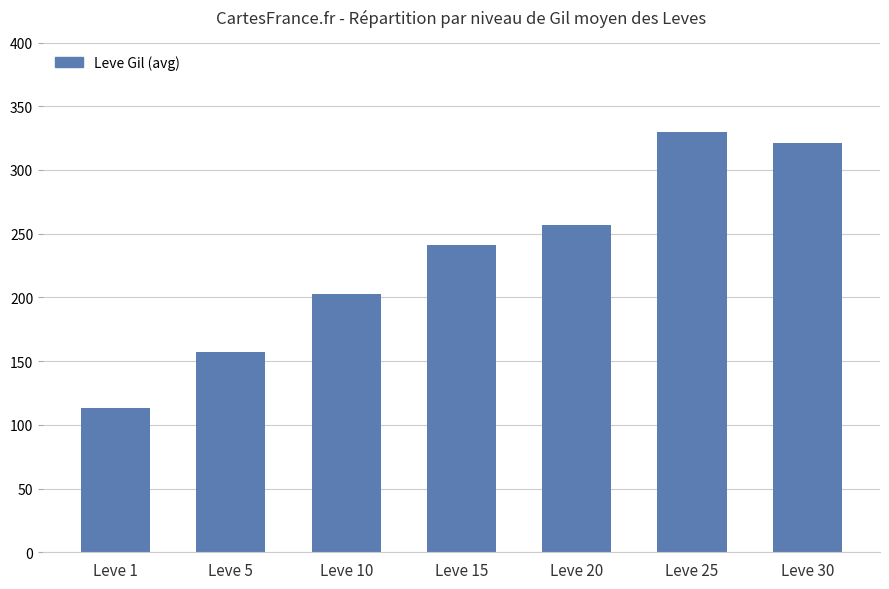

What is the change in value from Leve 1 to Leve 30?

+207.5